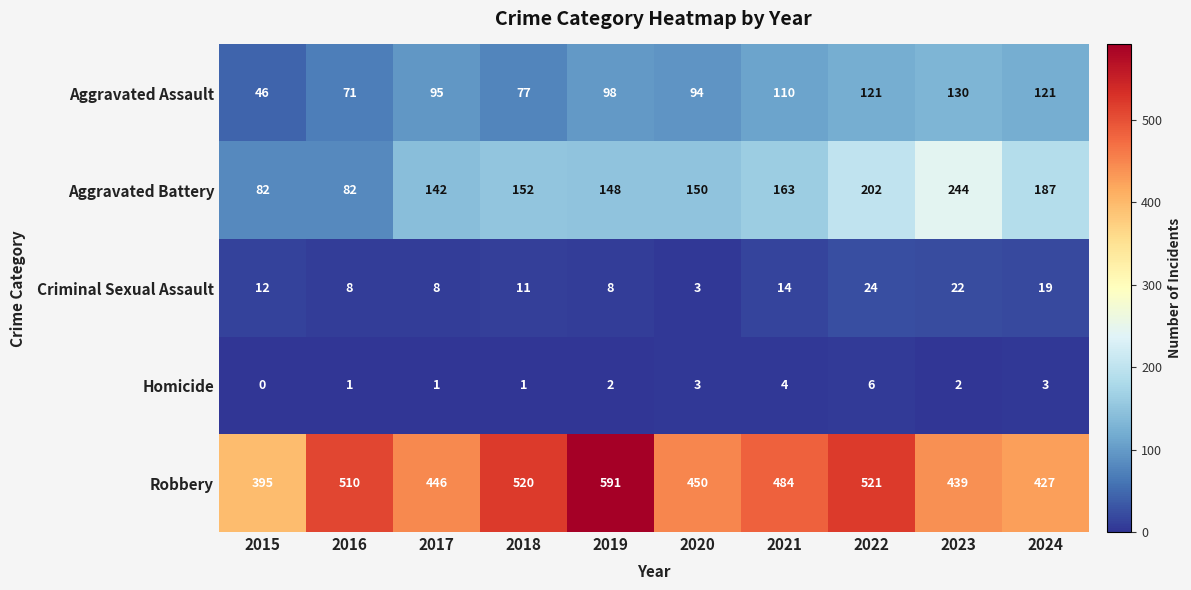

How many series are shown in this chart?

5